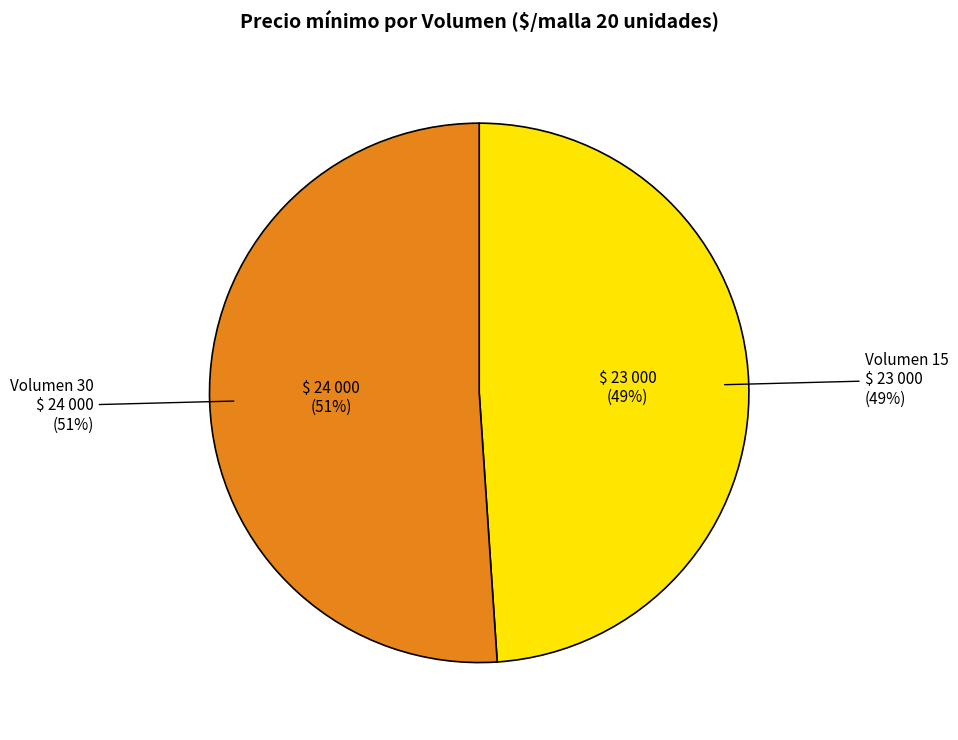

Approximately how many times larger is the value at 15 compared to 30?

1.0